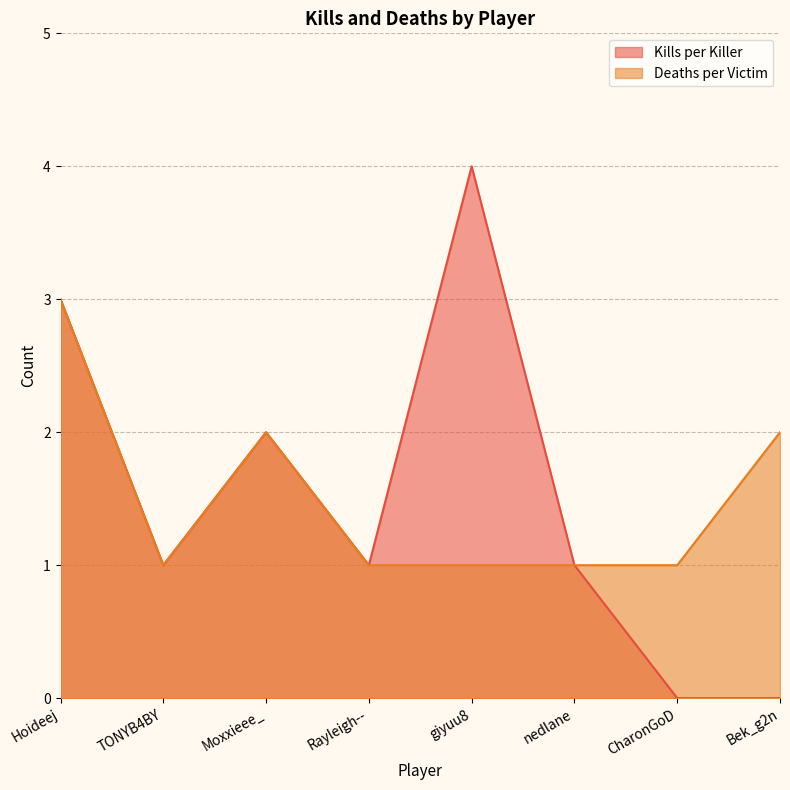

Between Moxxieee_ and Rayleigh--, which is larger?

Moxxieee_